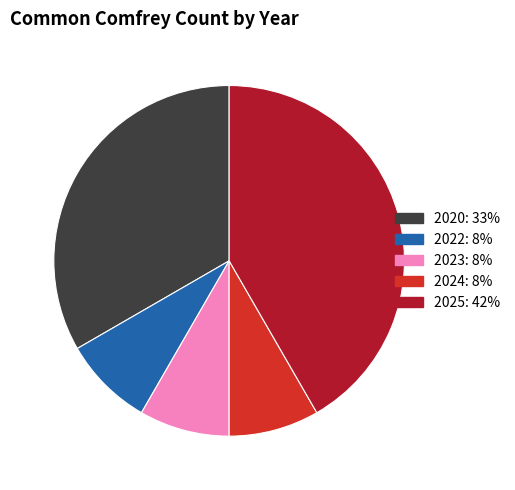

What is the largest slice in the pie chart?

2025